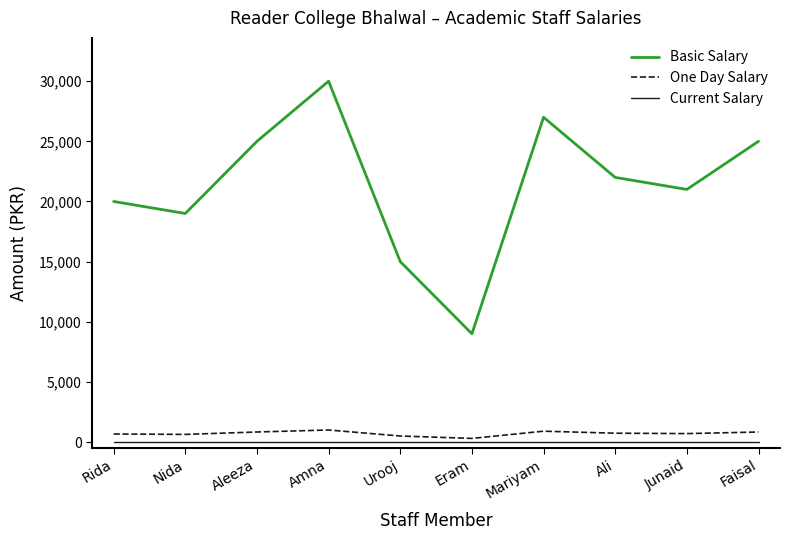

True or false: Current Salary and One Day Salary intersect in this chart.

False